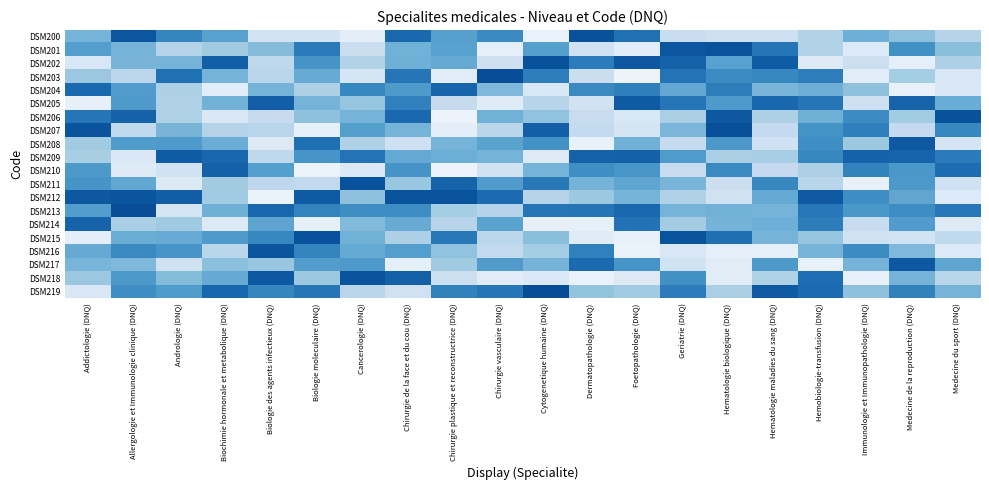

Reading left to right, transcribe all the data shown in this chart.

DSM200: Addictologie (DNQ)=1.0	Allergologie et Immunologie clinique (DNQ)=1.7	Andrologie (DNQ)=1.4	Biochimie hormonale et metabolique (DNQ)=1.2	Biologie des agents infectieux (DNQ)=0.4	Biologie moleculaire (DNQ)=0.4	Cancerologie (DNQ)=0.3	Chirurgie de la face et du cou (DNQ)=1.6	Chirurgie plastique et reconstructrice (DNQ)=1.2	Chirurgie vasculaire (DNQ)=1.3	Cytogenetique humaine (DNQ)=0.2	Dermatopathologie (DNQ)=1.8	Foetopathologie (DNQ)=1.5	Geriatrie (DNQ)=0.5	Hematologie biologique (DNQ)=0.5	Hematologie maladies du sang (DNQ)=0.5	Hemobiologie-transfusion (DNQ)=0.7	Immunologie et Immunopathologie (DNQ)=1.0	Medecine de la reproduction (DNQ)=0.9	Medecine du sport (DNQ)=0.7
DSM201: Addictologie (DNQ)=1.2	Allergologie et Immunologie clinique (DNQ)=1.0	Andrologie (DNQ)=0.7	Biochimie hormonale et metabolique (DNQ)=0.8	Biologie des agents infectieux (DNQ)=0.9	Biologie moleculaire (DNQ)=1.5	Cancerologie (DNQ)=0.5	Chirurgie de la face et du cou (DNQ)=1.0	Chirurgie plastique et reconstructrice (DNQ)=1.1	Chirurgie vasculaire (DNQ)=0.3	Cytogenetique humaine (DNQ)=1.2	Dermatopathologie (DNQ)=0.5	Foetopathologie (DNQ)=0.3	Geriatrie (DNQ)=1.7	Hematologie biologique (DNQ)=1.7	Hematologie maladies du sang (DNQ)=1.5	Hemobiologie-transfusion (DNQ)=0.7	Immunologie et Immunopathologie (DNQ)=0.4	Medecine de la reproduction (DNQ)=1.3	Medecine du sport (DNQ)=0.9
DSM202: Addictologie (DNQ)=0.4	Allergologie et Immunologie clinique (DNQ)=1.0	Andrologie (DNQ)=1.0	Biochimie hormonale et metabolique (DNQ)=1.7	Biologie des agents infectieux (DNQ)=0.6	Biologie moleculaire (DNQ)=1.3	Cancerologie (DNQ)=0.7	Chirurgie de la face et du cou (DNQ)=1.0	Chirurgie plastique et reconstructrice (DNQ)=1.1	Chirurgie vasculaire (DNQ)=0.5	Cytogenetique humaine (DNQ)=1.8	Dermatopathologie (DNQ)=1.4	Foetopathologie (DNQ)=1.7	Geriatrie (DNQ)=1.6	Hematologie biologique (DNQ)=1.2	Hematologie maladies du sang (DNQ)=1.7	Hemobiologie-transfusion (DNQ)=0.3	Immunologie et Immunopathologie (DNQ)=0.5	Medecine de la reproduction (DNQ)=0.3	Medecine du sport (DNQ)=0.7
DSM203: Addictologie (DNQ)=0.8	Allergologie et Immunologie clinique (DNQ)=0.6	Andrologie (DNQ)=1.5	Biochimie hormonale et metabolique (DNQ)=1.0	Biologie des agents infectieux (DNQ)=0.6	Biologie moleculaire (DNQ)=1.1	Cancerologie (DNQ)=0.4	Chirurgie de la face et du cou (DNQ)=1.5	Chirurgie plastique et reconstructrice (DNQ)=0.3	Chirurgie vasculaire (DNQ)=1.8	Cytogenetique humaine (DNQ)=1.4	Dermatopathologie (DNQ)=0.5	Foetopathologie (DNQ)=0.2	Geriatrie (DNQ)=1.5	Hematologie biologique (DNQ)=1.3	Hematologie maladies du sang (DNQ)=1.4	Hemobiologie-transfusion (DNQ)=1.4	Immunologie et Immunopathologie (DNQ)=0.3	Medecine de la reproduction (DNQ)=0.8	Medecine du sport (DNQ)=0.4
DSM204: Addictologie (DNQ)=1.6	Allergologie et Immunologie clinique (DNQ)=1.2	Andrologie (DNQ)=0.7	Biochimie hormonale et metabolique (DNQ)=0.3	Biologie des agents infectieux (DNQ)=1.0	Biologie moleculaire (DNQ)=0.7	Cancerologie (DNQ)=1.4	Chirurgie de la face et du cou (DNQ)=1.2	Chirurgie plastique et reconstructrice (DNQ)=1.6	Chirurgie vasculaire (DNQ)=1.0	Cytogenetique humaine (DNQ)=0.4	Dermatopathologie (DNQ)=1.3	Foetopathologie (DNQ)=1.4	Geriatrie (DNQ)=1.1	Hematologie biologique (DNQ)=1.4	Hematologie maladies du sang (DNQ)=1.0	Hemobiologie-transfusion (DNQ)=1.0	Immunologie et Immunopathologie (DNQ)=0.9	Medecine de la reproduction (DNQ)=0.2	Medecine du sport (DNQ)=0.4
DSM205: Addictologie (DNQ)=0.3	Allergologie et Immunologie clinique (DNQ)=1.2	Andrologie (DNQ)=0.7	Biochimie hormonale et metabolique (DNQ)=1.0	Biologie des agents infectieux (DNQ)=1.7	Biologie moleculaire (DNQ)=1.0	Cancerologie (DNQ)=0.9	Chirurgie de la face et du cou (DNQ)=1.4	Chirurgie plastique et reconstructrice (DNQ)=0.6	Chirurgie vasculaire (DNQ)=0.3	Cytogenetique humaine (DNQ)=0.7	Dermatopathologie (DNQ)=0.5	Foetopathologie (DNQ)=1.7	Geriatrie (DNQ)=1.5	Hematologie biologique (DNQ)=1.2	Hematologie maladies du sang (DNQ)=1.6	Hemobiologie-transfusion (DNQ)=1.5	Immunologie et Immunopathologie (DNQ)=0.5	Medecine de la reproduction (DNQ)=1.6	Medecine du sport (DNQ)=1.1
DSM206: Addictologie (DNQ)=1.5	Allergologie et Immunologie clinique (DNQ)=1.6	Andrologie (DNQ)=0.7	Biochimie hormonale et metabolique (DNQ)=0.4	Biologie des agents infectieux (DNQ)=0.6	Biologie moleculaire (DNQ)=0.9	Cancerologie (DNQ)=1.0	Chirurgie de la face et du cou (DNQ)=1.6	Chirurgie plastique et reconstructrice (DNQ)=0.2	Chirurgie vasculaire (DNQ)=1.0	Cytogenetique humaine (DNQ)=0.9	Dermatopathologie (DNQ)=0.6	Foetopathologie (DNQ)=0.4	Geriatrie (DNQ)=0.7	Hematologie biologique (DNQ)=1.7	Hematologie maladies du sang (DNQ)=0.7	Hemobiologie-transfusion (DNQ)=1.0	Immunologie et Immunopathologie (DNQ)=1.3	Medecine de la reproduction (DNQ)=0.8	Medecine du sport (DNQ)=1.8
DSM207: Addictologie (DNQ)=1.7	Allergologie et Immunologie clinique (DNQ)=0.6	Andrologie (DNQ)=1.0	Biochimie hormonale et metabolique (DNQ)=0.7	Biologie des agents infectieux (DNQ)=0.7	Biologie moleculaire (DNQ)=0.3	Cancerologie (DNQ)=1.2	Chirurgie de la face et du cou (DNQ)=1.0	Chirurgie plastique et reconstructrice (DNQ)=0.3	Chirurgie vasculaire (DNQ)=0.6	Cytogenetique humaine (DNQ)=1.7	Dermatopathologie (DNQ)=0.6	Foetopathologie (DNQ)=0.4	Geriatrie (DNQ)=1.0	Hematologie biologique (DNQ)=1.8	Hematologie maladies du sang (DNQ)=0.6	Hemobiologie-transfusion (DNQ)=1.3	Immunologie et Immunopathologie (DNQ)=1.4	Medecine de la reproduction (DNQ)=0.6	Medecine du sport (DNQ)=1.4
DSM208: Addictologie (DNQ)=0.8	Allergologie et Immunologie clinique (DNQ)=1.2	Andrologie (DNQ)=1.2	Biochimie hormonale et metabolique (DNQ)=1.1	Biologie des agents infectieux (DNQ)=0.3	Biologie moleculaire (DNQ)=1.5	Cancerologie (DNQ)=0.7	Chirurgie de la face et du cou (DNQ)=0.5	Chirurgie plastique et reconstructrice (DNQ)=1.0	Chirurgie vasculaire (DNQ)=1.1	Cytogenetique humaine (DNQ)=1.3	Dermatopathologie (DNQ)=0.2	Foetopathologie (DNQ)=1.0	Geriatrie (DNQ)=0.6	Hematologie biologique (DNQ)=1.2	Hematologie maladies du sang (DNQ)=0.5	Hemobiologie-transfusion (DNQ)=1.3	Immunologie et Immunopathologie (DNQ)=0.8	Medecine de la reproduction (DNQ)=1.7	Medecine du sport (DNQ)=0.4
DSM209: Addictologie (DNQ)=0.7	Allergologie et Immunologie clinique (DNQ)=0.4	Andrologie (DNQ)=1.7	Biochimie hormonale et metabolique (DNQ)=1.6	Biologie des agents infectieux (DNQ)=0.6	Biologie moleculaire (DNQ)=1.3	Cancerologie (DNQ)=1.5	Chirurgie de la face et du cou (DNQ)=1.1	Chirurgie plastique et reconstructrice (DNQ)=1.0	Chirurgie vasculaire (DNQ)=1.0	Cytogenetique humaine (DNQ)=0.3	Dermatopathologie (DNQ)=1.6	Foetopathologie (DNQ)=1.6	Geriatrie (DNQ)=1.2	Hematologie biologique (DNQ)=0.7	Hematologie maladies du sang (DNQ)=0.8	Hemobiologie-transfusion (DNQ)=1.4	Immunologie et Immunopathologie (DNQ)=1.6	Medecine de la reproduction (DNQ)=1.6	Medecine du sport (DNQ)=1.4
DSM210: Addictologie (DNQ)=1.2	Allergologie et Immunologie clinique (DNQ)=0.3	Andrologie (DNQ)=0.5	Biochimie hormonale et metabolique (DNQ)=1.6	Biologie des agents infectieux (DNQ)=1.2	Biologie moleculaire (DNQ)=0.2	Cancerologie (DNQ)=0.4	Chirurgie de la face et du cou (DNQ)=1.3	Chirurgie plastique et reconstructrice (DNQ)=0.2	Chirurgie vasculaire (DNQ)=0.5	Cytogenetique humaine (DNQ)=1.0	Dermatopathologie (DNQ)=1.3	Foetopathologie (DNQ)=1.2	Geriatrie (DNQ)=0.6	Hematologie biologique (DNQ)=1.3	Hematologie maladies du sang (DNQ)=0.6	Hemobiologie-transfusion (DNQ)=0.7	Immunologie et Immunopathologie (DNQ)=1.4	Medecine de la reproduction (DNQ)=1.2	Medecine du sport (DNQ)=1.6
DSM211: Addictologie (DNQ)=1.3	Allergologie et Immunologie clinique (DNQ)=1.1	Andrologie (DNQ)=0.3	Biochimie hormonale et metabolique (DNQ)=0.8	Biologie des agents infectieux (DNQ)=0.6	Biologie moleculaire (DNQ)=0.6	Cancerologie (DNQ)=1.8	Chirurgie de la face et du cou (DNQ)=0.8	Chirurgie plastique et reconstructrice (DNQ)=1.6	Chirurgie vasculaire (DNQ)=1.2	Cytogenetique humaine (DNQ)=1.5	Dermatopathologie (DNQ)=1.0	Foetopathologie (DNQ)=1.1	Geriatrie (DNQ)=1.0	Hematologie biologique (DNQ)=0.5	Hematologie maladies du sang (DNQ)=1.4	Hemobiologie-transfusion (DNQ)=0.6	Immunologie et Immunopathologie (DNQ)=0.2	Medecine de la reproduction (DNQ)=1.2	Medecine du sport (DNQ)=0.5
DSM212: Addictologie (DNQ)=1.7	Allergologie et Immunologie clinique (DNQ)=1.7	Andrologie (DNQ)=1.7	Biochimie hormonale et metabolique (DNQ)=0.8	Biologie des agents infectieux (DNQ)=0.2	Biologie moleculaire (DNQ)=1.7	Cancerologie (DNQ)=0.9	Chirurgie de la face et du cou (DNQ)=1.7	Chirurgie plastique et reconstructrice (DNQ)=1.7	Chirurgie vasculaire (DNQ)=1.6	Cytogenetique humaine (DNQ)=0.7	Dermatopathologie (DNQ)=0.8	Foetopathologie (DNQ)=1.0	Geriatrie (DNQ)=0.7	Hematologie biologique (DNQ)=0.5	Hematologie maladies du sang (DNQ)=1.1	Hemobiologie-transfusion (DNQ)=1.7	Immunologie et Immunopathologie (DNQ)=1.3	Medecine de la reproduction (DNQ)=1.1	Medecine du sport (DNQ)=0.4
DSM213: Addictologie (DNQ)=1.2	Allergologie et Immunologie clinique (DNQ)=1.8	Andrologie (DNQ)=0.4	Biochimie hormonale et metabolique (DNQ)=1.0	Biologie des agents infectieux (DNQ)=1.6	Biologie moleculaire (DNQ)=1.4	Cancerologie (DNQ)=1.3	Chirurgie de la face et du cou (DNQ)=1.3	Chirurgie plastique et reconstructrice (DNQ)=0.8	Chirurgie vasculaire (DNQ)=0.7	Cytogenetique humaine (DNQ)=1.5	Dermatopathologie (DNQ)=1.5	Foetopathologie (DNQ)=1.6	Geriatrie (DNQ)=1.0	Hematologie biologique (DNQ)=1.0	Hematologie maladies du sang (DNQ)=1.0	Hemobiologie-transfusion (DNQ)=1.5	Immunologie et Immunopathologie (DNQ)=1.2	Medecine de la reproduction (DNQ)=1.3	Medecine du sport (DNQ)=1.5
DSM214: Addictologie (DNQ)=1.6	Allergologie et Immunologie clinique (DNQ)=0.7	Andrologie (DNQ)=0.8	Biochimie hormonale et metabolique (DNQ)=0.4	Biologie des agents infectieux (DNQ)=1.1	Biologie moleculaire (DNQ)=0.3	Cancerologie (DNQ)=0.9	Chirurgie de la face et du cou (DNQ)=1.1	Chirurgie plastique et reconstructrice (DNQ)=0.7	Chirurgie vasculaire (DNQ)=1.1	Cytogenetique humaine (DNQ)=0.2	Dermatopathologie (DNQ)=0.3	Foetopathologie (DNQ)=1.5	Geriatrie (DNQ)=0.8	Hematologie biologique (DNQ)=1.0	Hematologie maladies du sang (DNQ)=1.0	Hemobiologie-transfusion (DNQ)=1.4	Immunologie et Immunopathologie (DNQ)=0.5	Medecine de la reproduction (DNQ)=1.2	Medecine du sport (DNQ)=0.3
DSM215: Addictologie (DNQ)=0.3	Allergologie et Immunologie clinique (DNQ)=1.1	Andrologie (DNQ)=1.1	Biochimie hormonale et metabolique (DNQ)=1.2	Biologie des agents infectieux (DNQ)=1.4	Biologie moleculaire (DNQ)=1.8	Cancerologie (DNQ)=1.0	Chirurgie de la face et du cou (DNQ)=0.7	Chirurgie plastique et reconstructrice (DNQ)=1.5	Chirurgie vasculaire (DNQ)=0.6	Cytogenetique humaine (DNQ)=0.9	Dermatopathologie (DNQ)=0.3	Foetopathologie (DNQ)=0.2	Geriatrie (DNQ)=1.7	Hematologie biologique (DNQ)=1.5	Hematologie maladies du sang (DNQ)=1.0	Hemobiologie-transfusion (DNQ)=0.9	Immunologie et Immunopathologie (DNQ)=0.5	Medecine de la reproduction (DNQ)=0.5	Medecine du sport (DNQ)=0.6
DSM216: Addictologie (DNQ)=1.1	Allergologie et Immunologie clinique (DNQ)=1.3	Andrologie (DNQ)=1.3	Biochimie hormonale et metabolique (DNQ)=0.6	Biologie des agents infectieux (DNQ)=1.7	Biologie moleculaire (DNQ)=1.4	Cancerologie (DNQ)=1.1	Chirurgie de la face et du cou (DNQ)=1.2	Chirurgie plastique et reconstructrice (DNQ)=0.9	Chirurgie vasculaire (DNQ)=0.6	Cytogenetique humaine (DNQ)=0.8	Dermatopathologie (DNQ)=1.4	Foetopathologie (DNQ)=0.2	Geriatrie (DNQ)=0.4	Hematologie biologique (DNQ)=0.3	Hematologie maladies du sang (DNQ)=0.3	Hemobiologie-transfusion (DNQ)=1.0	Immunologie et Immunopathologie (DNQ)=1.3	Medecine de la reproduction (DNQ)=1.0	Medecine du sport (DNQ)=0.4
DSM217: Addictologie (DNQ)=1.0	Allergologie et Immunologie clinique (DNQ)=1.0	Andrologie (DNQ)=0.5	Biochimie hormonale et metabolique (DNQ)=0.9	Biologie des agents infectieux (DNQ)=0.8	Biologie moleculaire (DNQ)=1.2	Cancerologie (DNQ)=1.2	Chirurgie de la face et du cou (DNQ)=0.3	Chirurgie plastique et reconstructrice (DNQ)=0.8	Chirurgie vasculaire (DNQ)=1.2	Cytogenetique humaine (DNQ)=1.0	Dermatopathologie (DNQ)=1.6	Foetopathologie (DNQ)=1.3	Geriatrie (DNQ)=0.5	Hematologie biologique (DNQ)=0.3	Hematologie maladies du sang (DNQ)=1.2	Hemobiologie-transfusion (DNQ)=0.2	Immunologie et Immunopathologie (DNQ)=1.0	Medecine de la reproduction (DNQ)=1.7	Medecine du sport (DNQ)=1.1
DSM218: Addictologie (DNQ)=0.8	Allergologie et Immunologie clinique (DNQ)=1.2	Andrologie (DNQ)=0.9	Biochimie hormonale et metabolique (DNQ)=1.1	Biologie des agents infectieux (DNQ)=1.7	Biologie moleculaire (DNQ)=0.8	Cancerologie (DNQ)=1.7	Chirurgie de la face et du cou (DNQ)=1.6	Chirurgie plastique et reconstructrice (DNQ)=0.5	Chirurgie vasculaire (DNQ)=0.3	Cytogenetique humaine (DNQ)=0.4	Dermatopathologie (DNQ)=0.2	Foetopathologie (DNQ)=0.4	Geriatrie (DNQ)=1.3	Hematologie biologique (DNQ)=0.3	Hematologie maladies du sang (DNQ)=0.7	Hemobiologie-transfusion (DNQ)=1.6	Immunologie et Immunopathologie (DNQ)=0.2	Medecine de la reproduction (DNQ)=1.0	Medecine du sport (DNQ)=0.7
DSM219: Addictologie (DNQ)=0.4	Allergologie et Immunologie clinique (DNQ)=1.3	Andrologie (DNQ)=1.2	Biochimie hormonale et metabolique (DNQ)=1.6	Biologie des agents infectieux (DNQ)=1.4	Biologie moleculaire (DNQ)=1.5	Cancerologie (DNQ)=0.7	Chirurgie de la face et du cou (DNQ)=0.5	Chirurgie plastique et reconstructrice (DNQ)=1.4	Chirurgie vasculaire (DNQ)=1.5	Cytogenetique humaine (DNQ)=1.8	Dermatopathologie (DNQ)=0.9	Foetopathologie (DNQ)=0.8	Geriatrie (DNQ)=1.4	Hematologie biologique (DNQ)=0.7	Hematologie maladies du sang (DNQ)=1.7	Hemobiologie-transfusion (DNQ)=1.6	Immunologie et Immunopathologie (DNQ)=0.9	Medecine de la reproduction (DNQ)=1.4	Medecine du sport (DNQ)=1.0